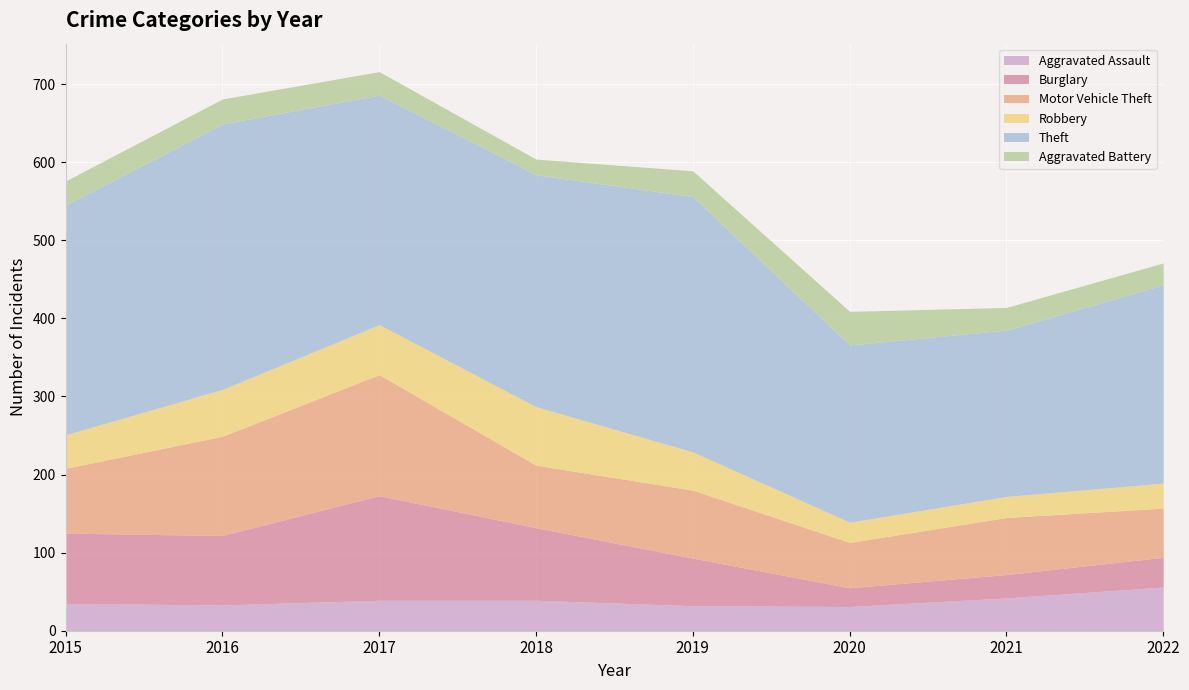

What is the spread (max minus min) of values at 2019?

295